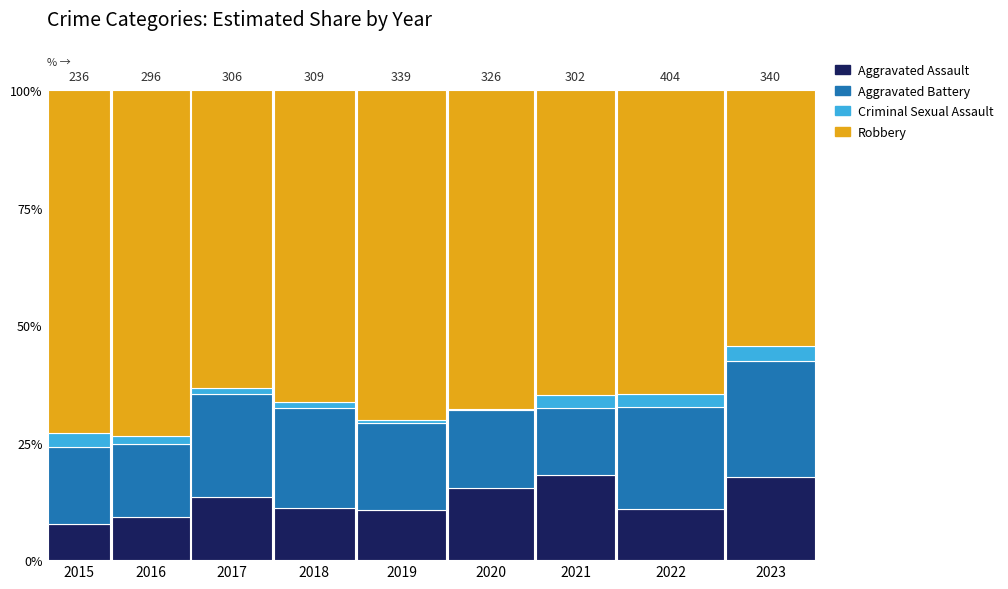

The Aggravated Assault series shows 10.9 at 2022. True or false?

True